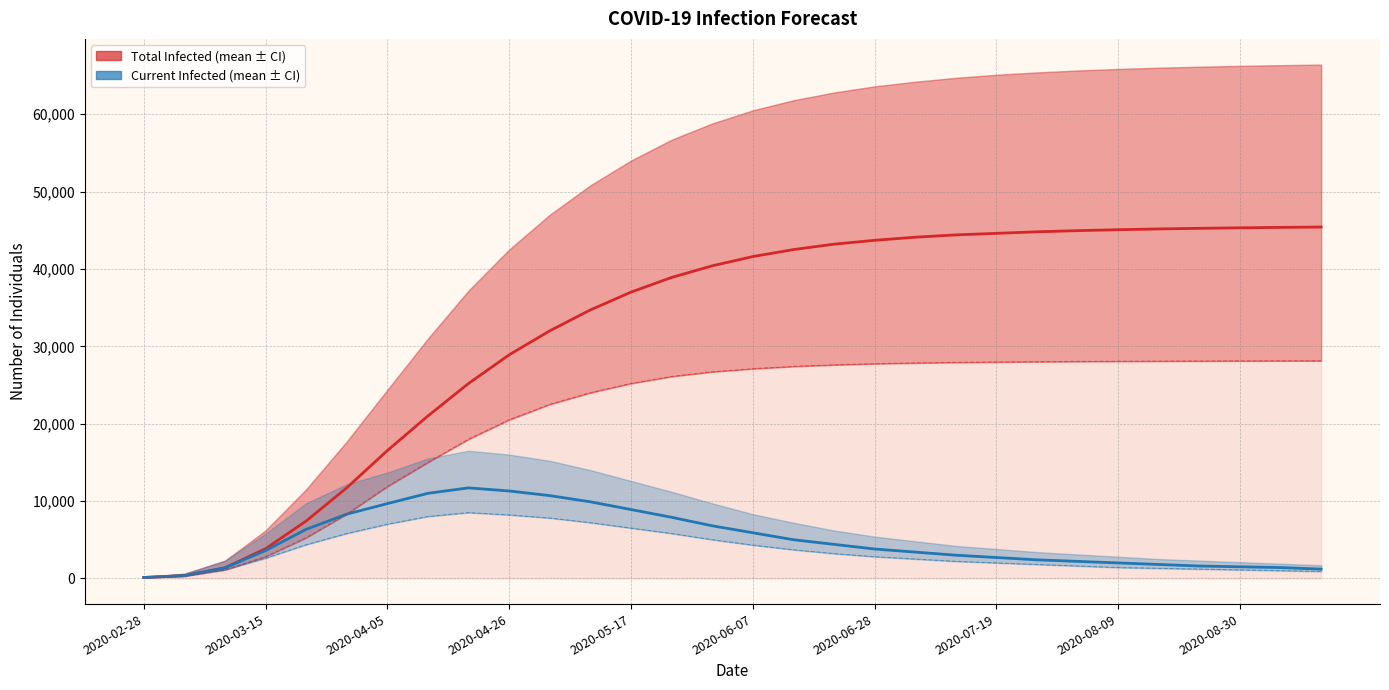

How many data points does each series have?

30